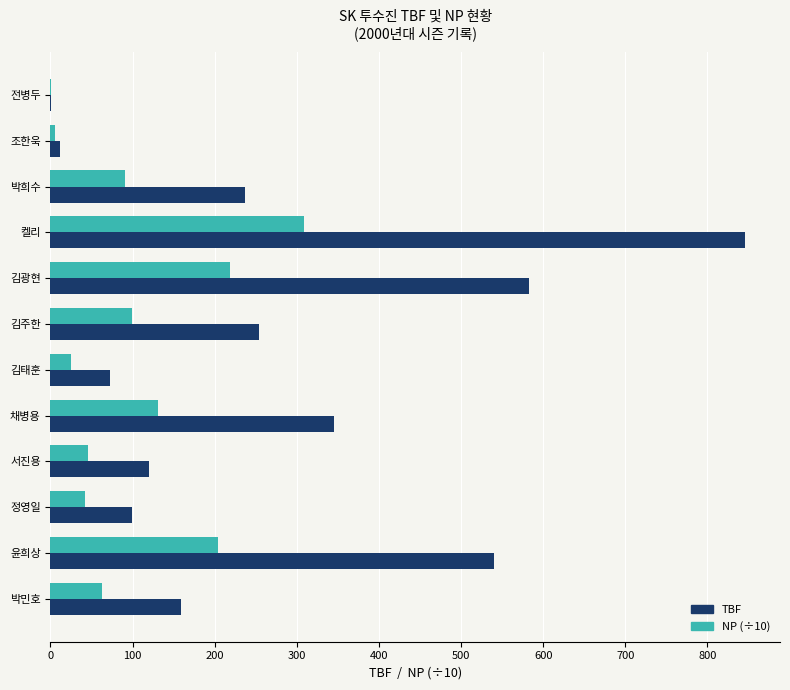

What are all the series names shown in the legend?

TBF, NP (÷10)